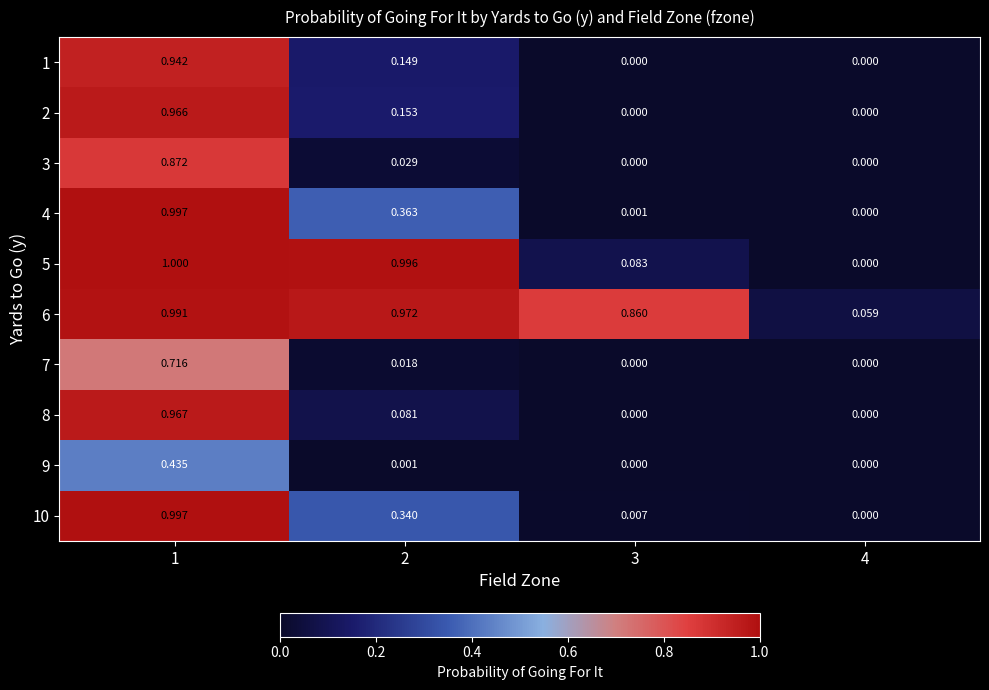

Is the value of 2 at 3 greater than the value of 10 at 2?

No